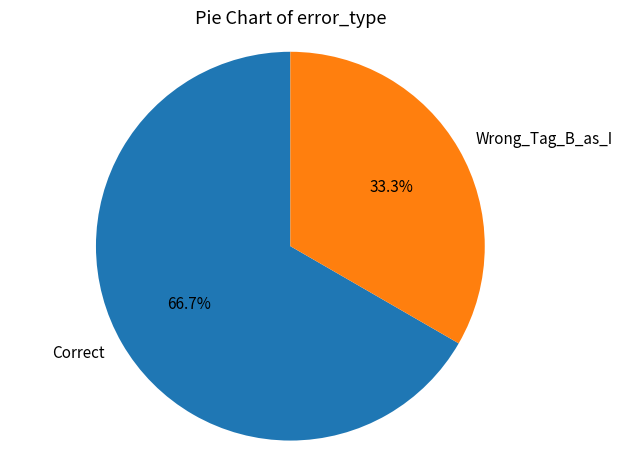

Combined, do Correct and Wrong_Tag_B_as_I account for over 50%?

Yes